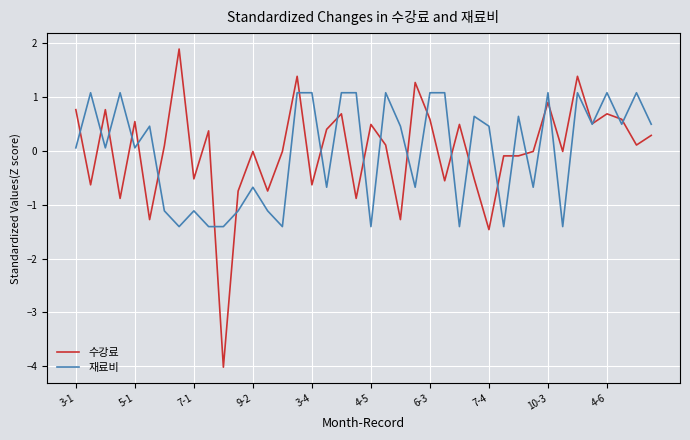

Which series has the largest range (max minus min)?

수강료